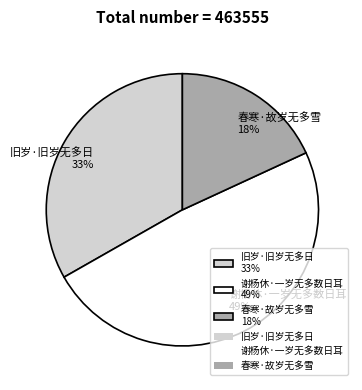

To the nearest percent, what is the average slice percentage?

33%